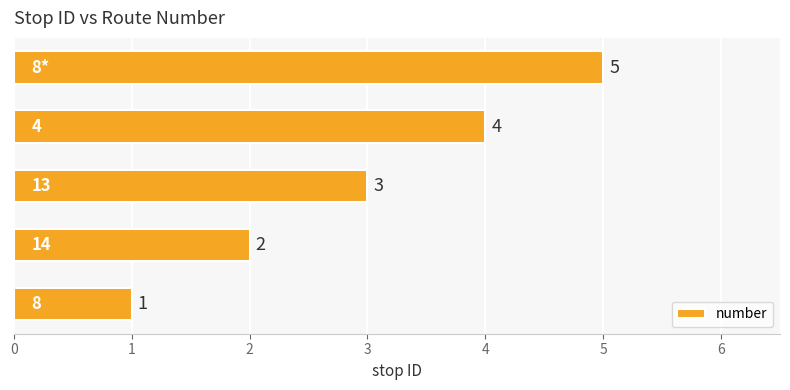

What is the maximum value shown in the chart?

5